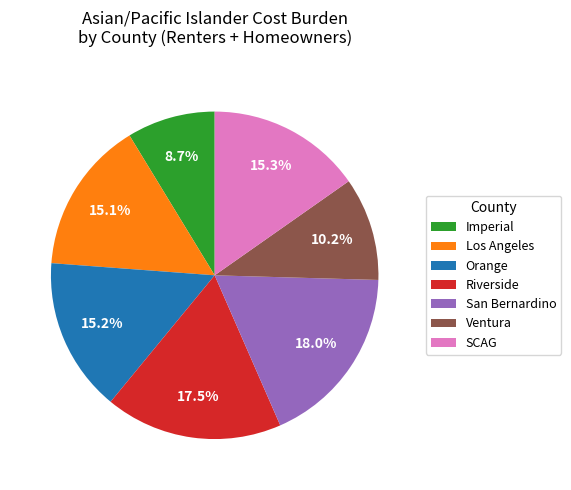

Which has a higher value, Riverside or Imperial?

Riverside